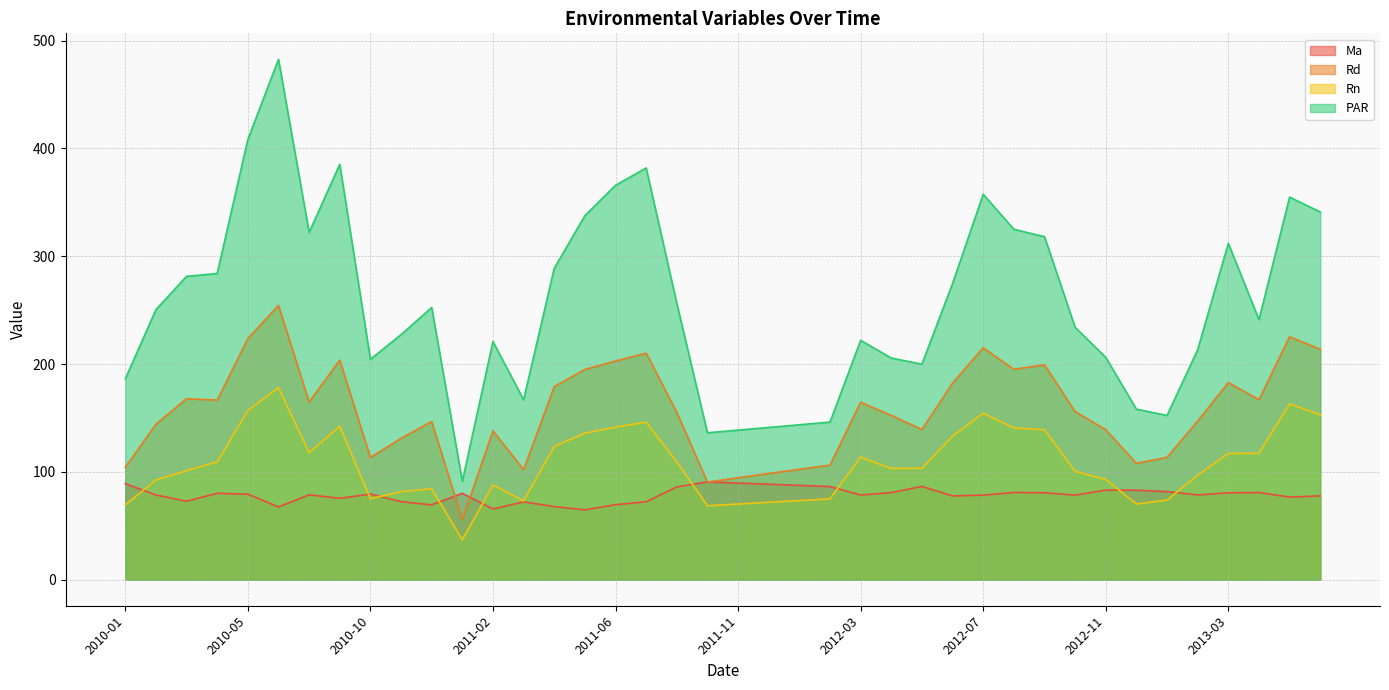

How many lines are shown in the chart?

4